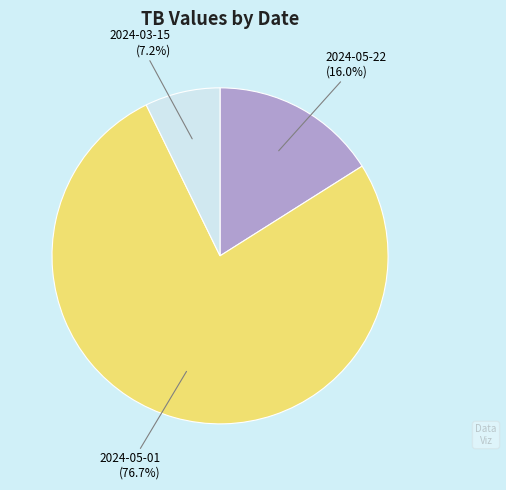

How many segments does this pie chart have?

3